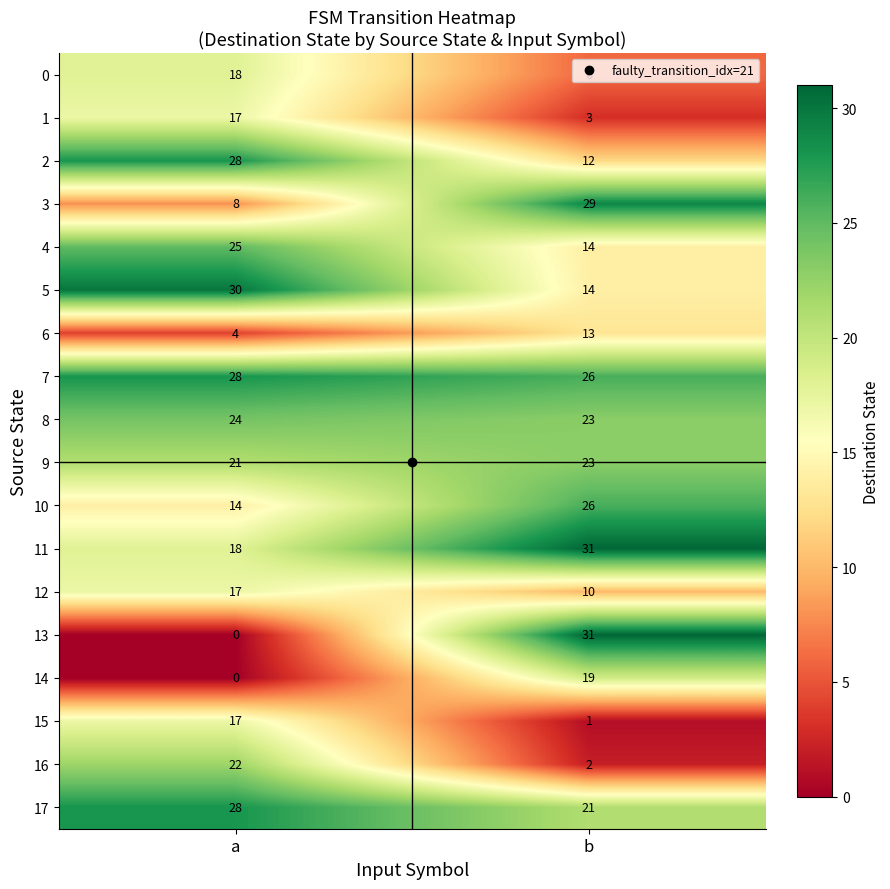

Which series has the largest total across all categories?

7